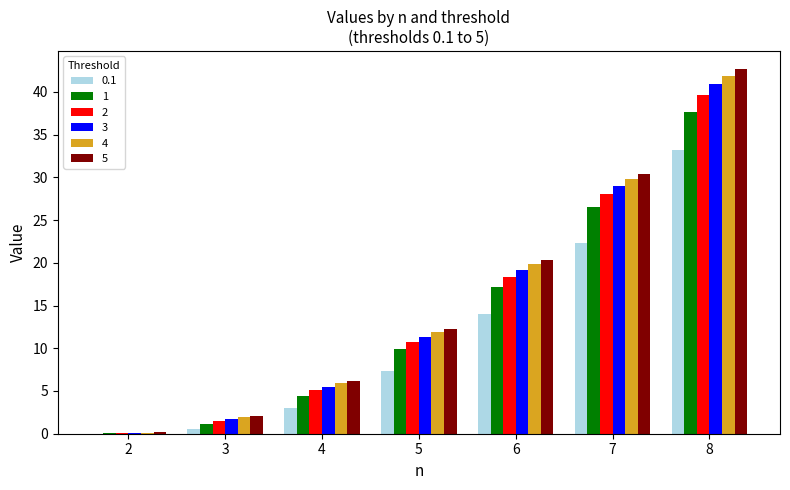

Is the value of 5 at 6 greater than the value of 4 at 7?

No